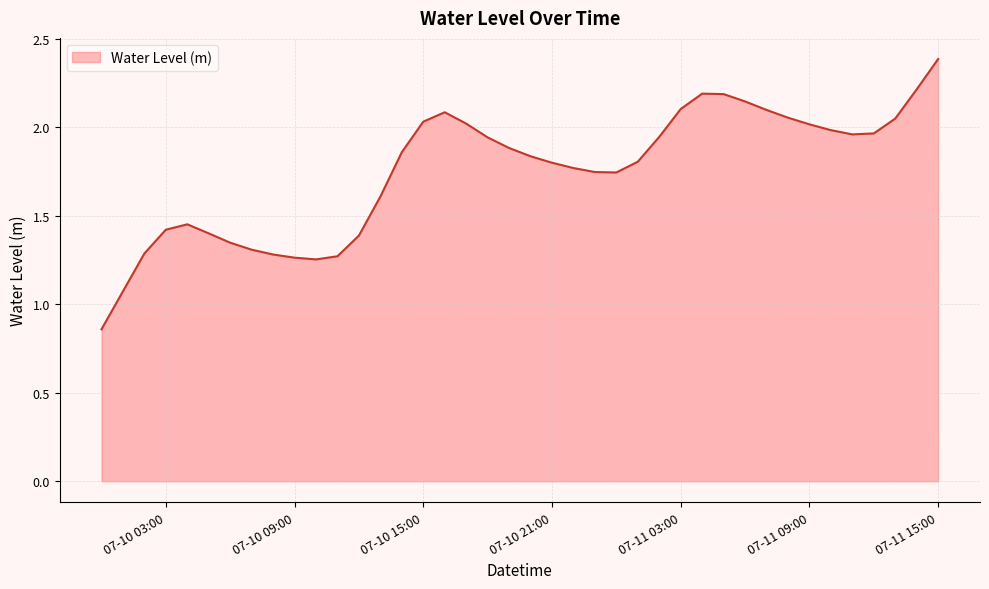

What is the greatest value displayed?

2.4